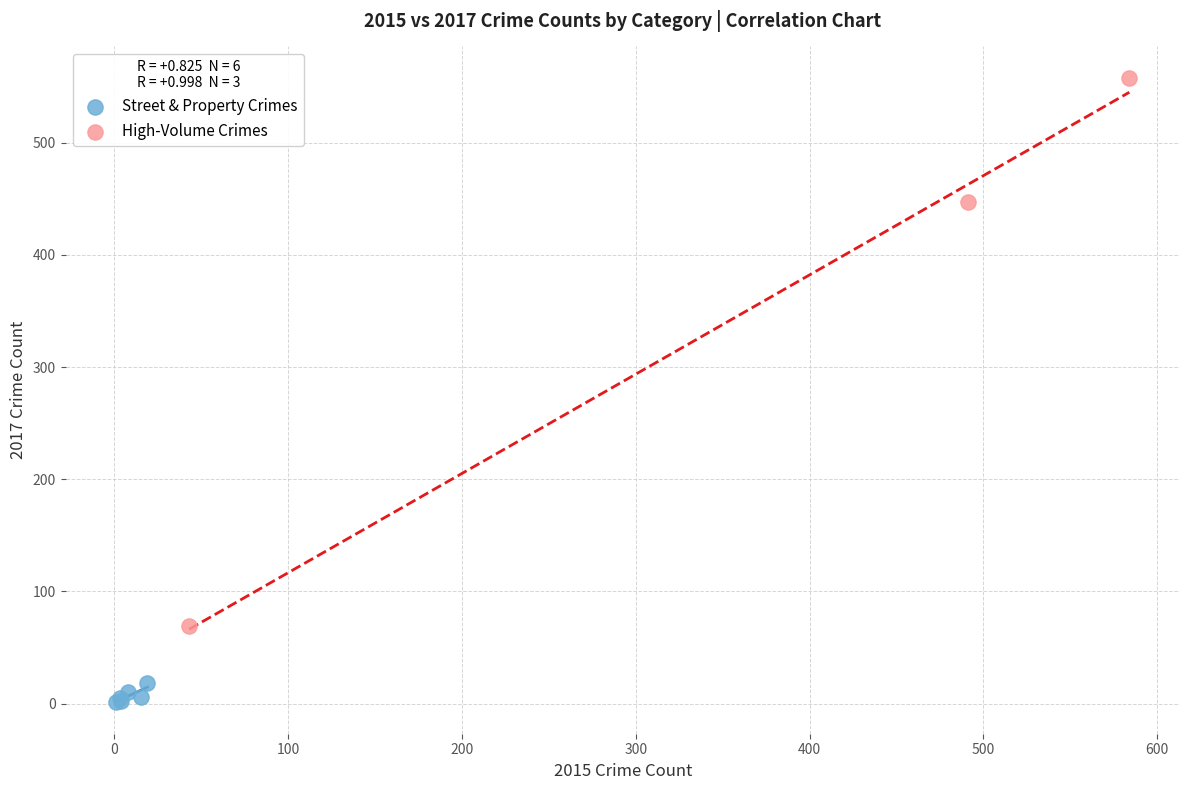

What are all the series names shown in the legend?

Street & Property Crimes, High-Volume Crimes